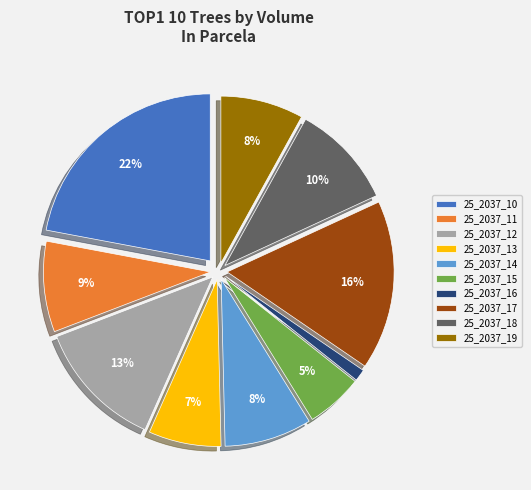

Is 25_2037_10 the majority of the pie?

No